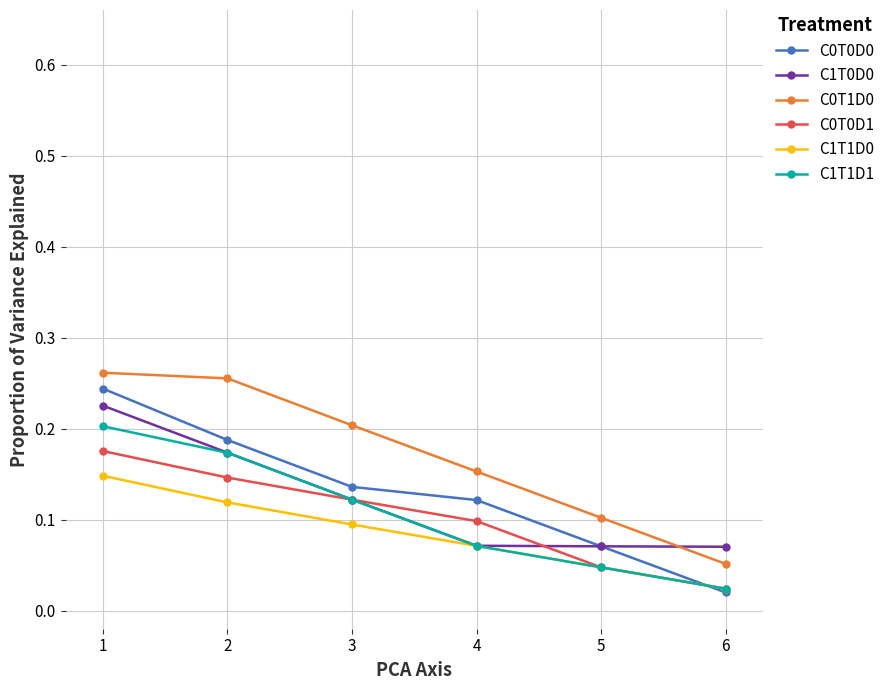

Where is C0T1D0 nearest to the value 0?

6